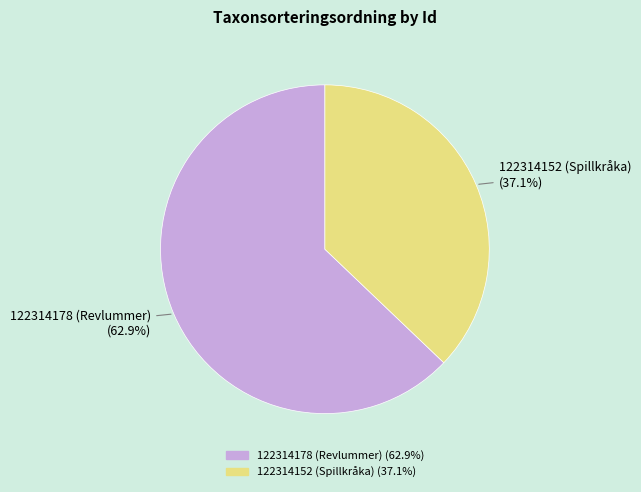

What percentage is the 122314178 (Revlummer) slice, to the nearest percent?

63%